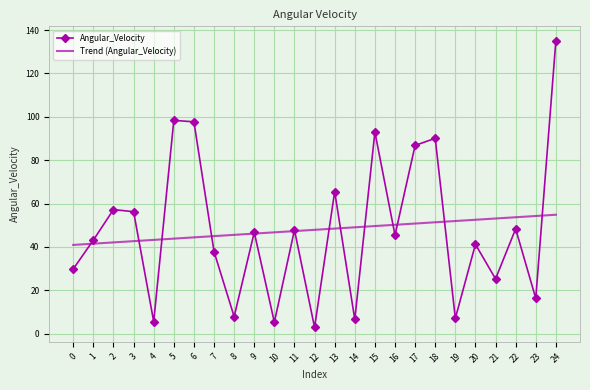

Is it true that Trend (Angular_Velocity) equals 47.3 at 11?

True